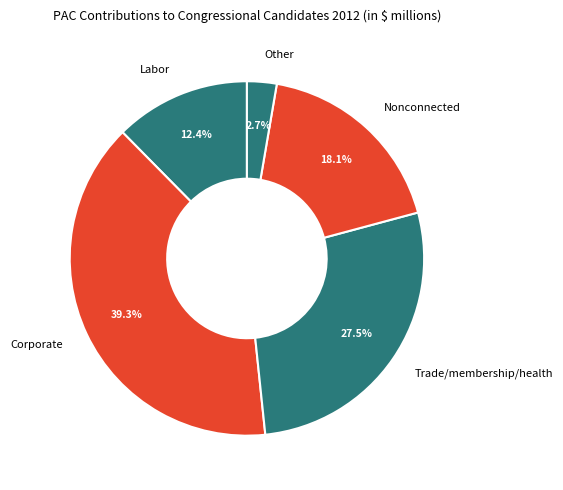

Is Trade/membership/health the majority of the pie?

No